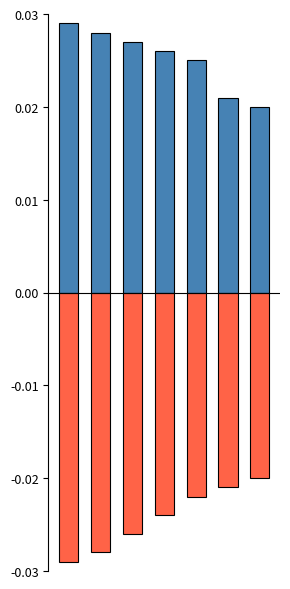

The Negative series shows -0.0 at 5. True or false?

False